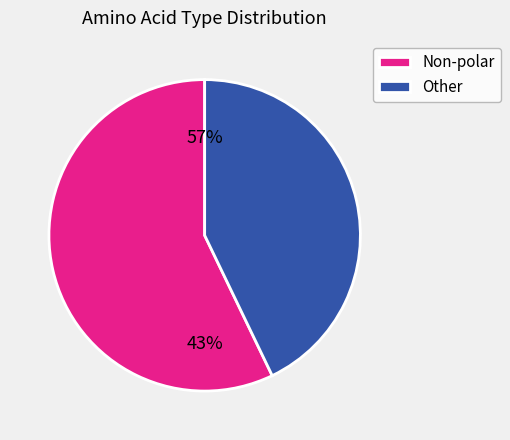

Rank the categories by value from highest to lowest.

Non-polar, Other